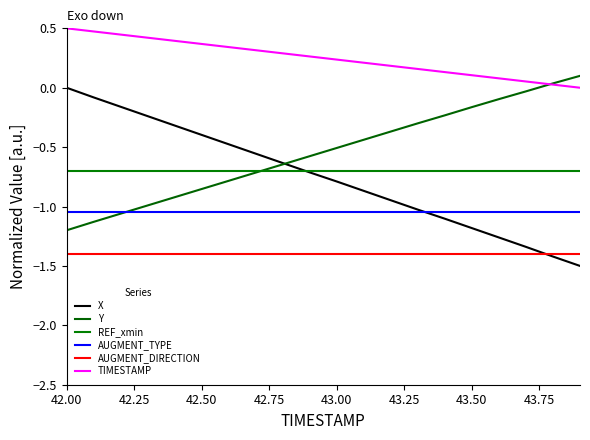

Does the chart have visible grid lines?

No